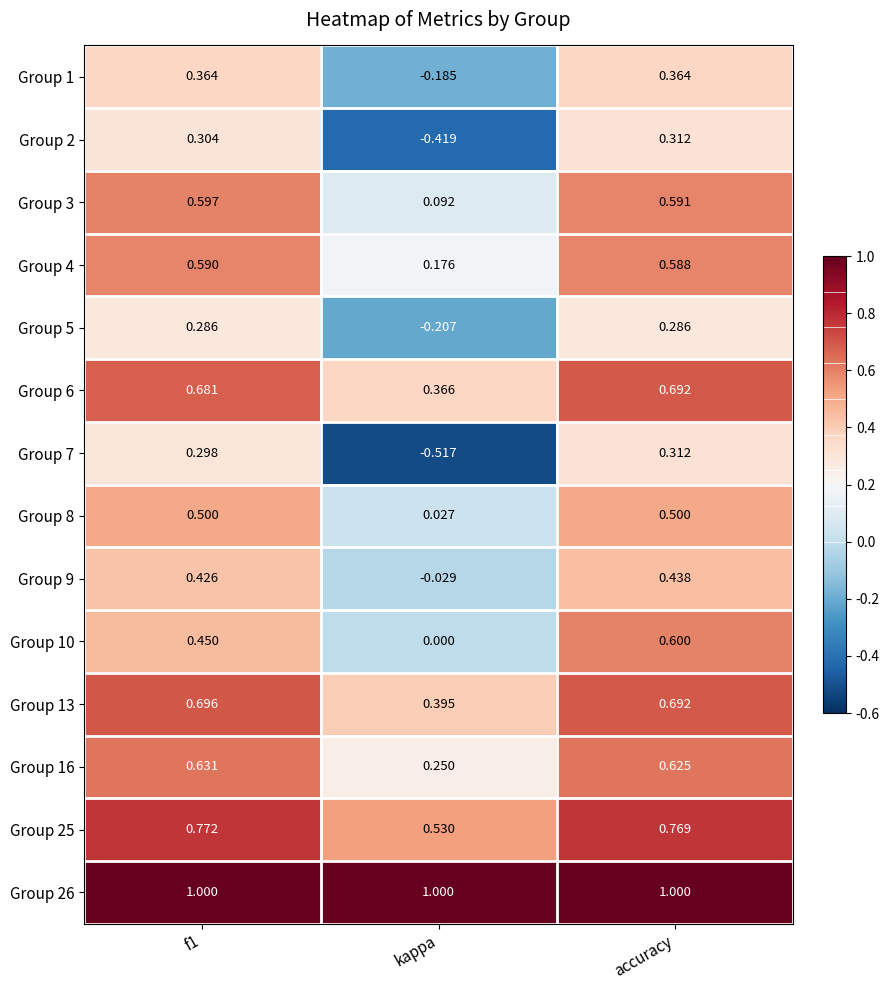

What is the total value across all series at f1?

7.6